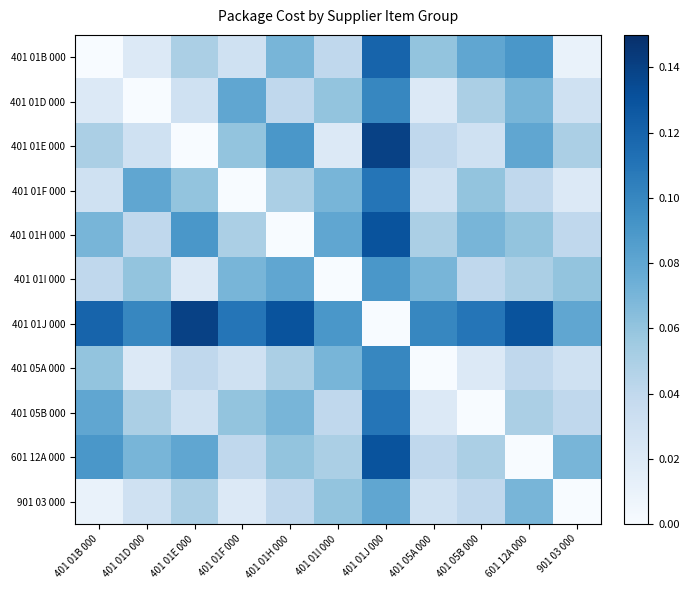

At which category is the sum across all series the highest?

401 01J 000